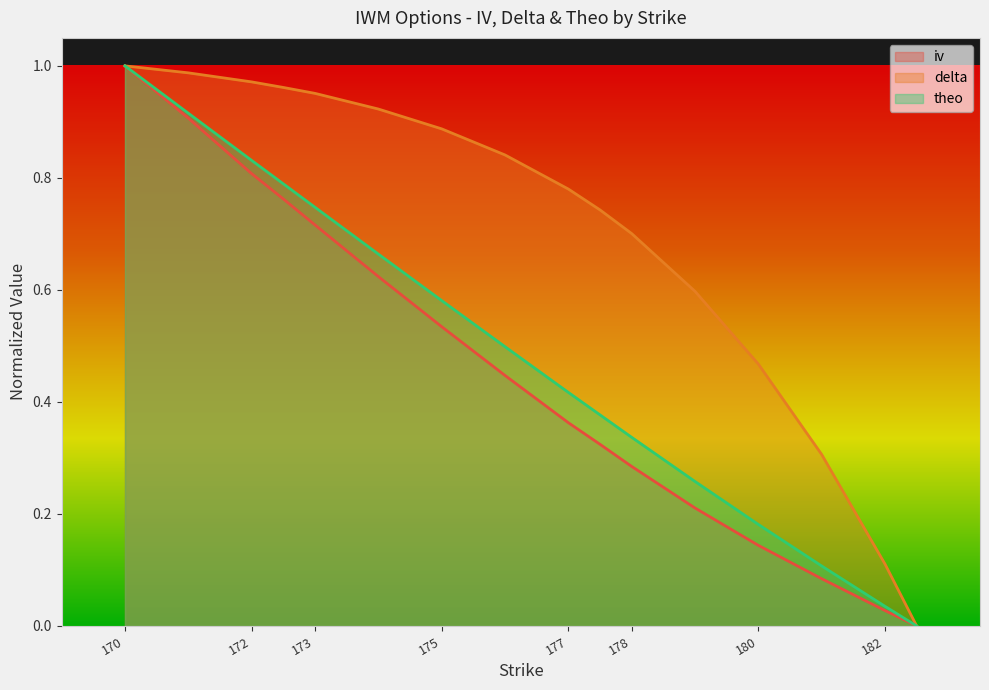

What is the difference between the iv values at 172 and 182.5?

0.8